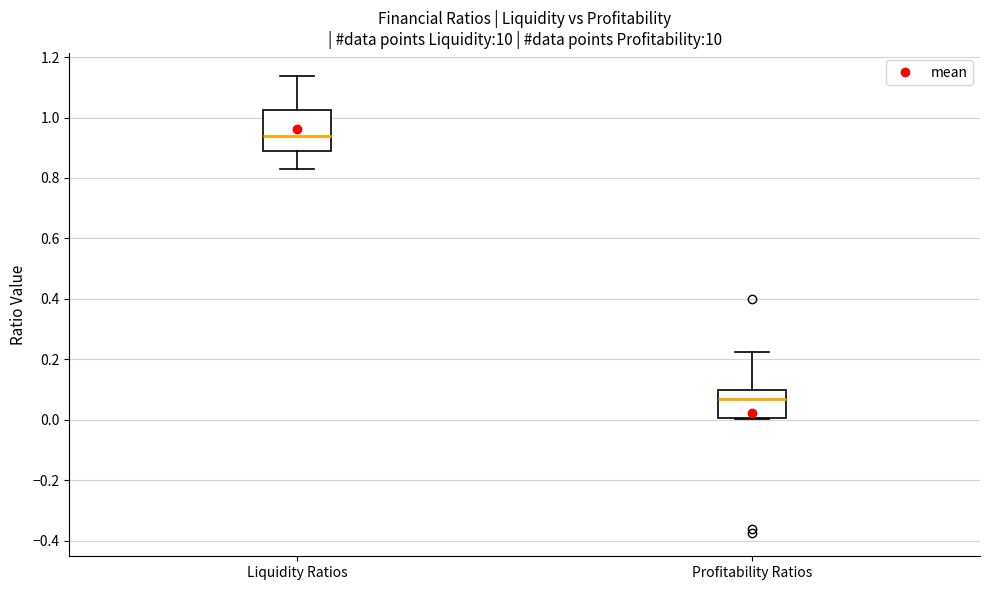

Which box's median line is the lowest?

Profitability Ratios